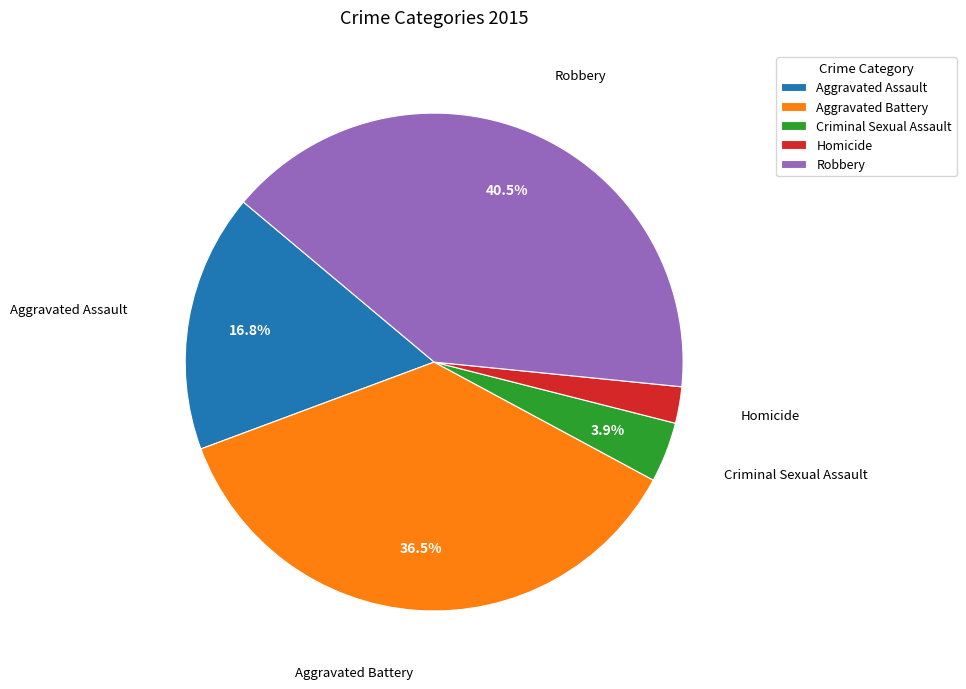

Is it true that Robbery is 30% of the pie?

False